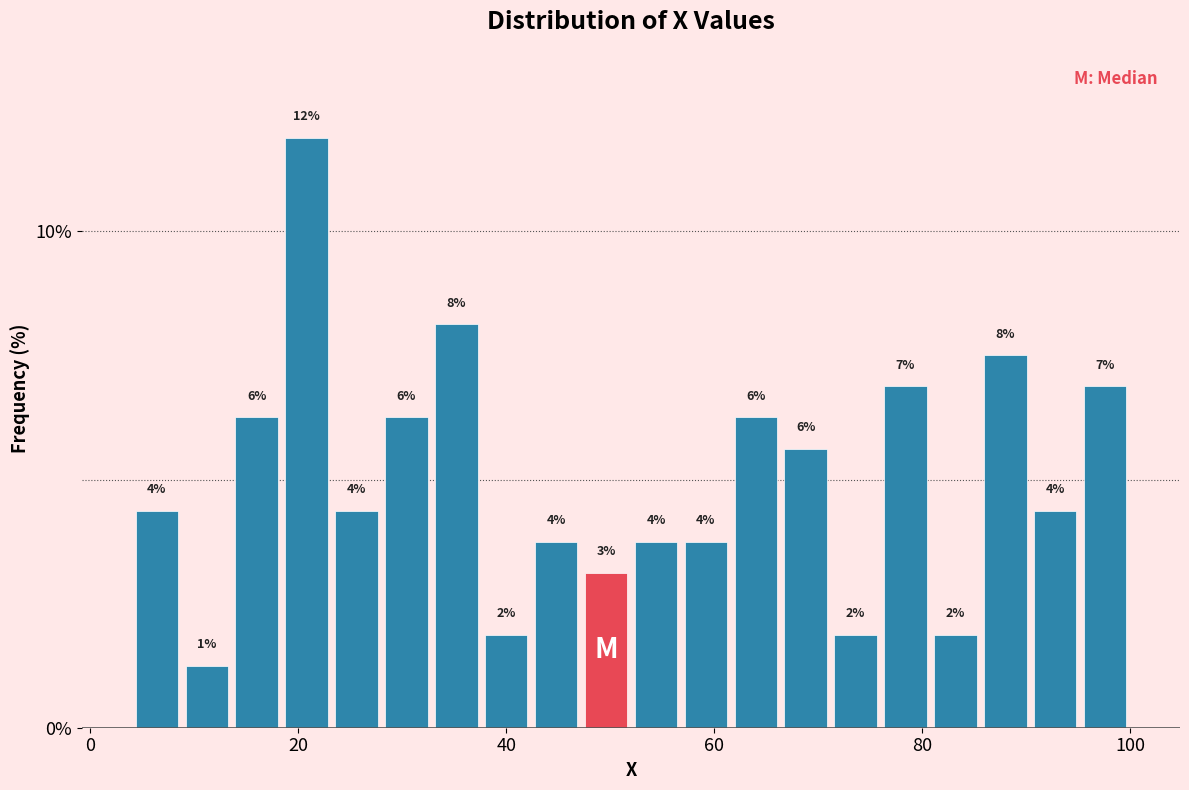

Around what value on the x-axis is the tallest bar? Give the approximate position of its centre, as read against the axis.

20